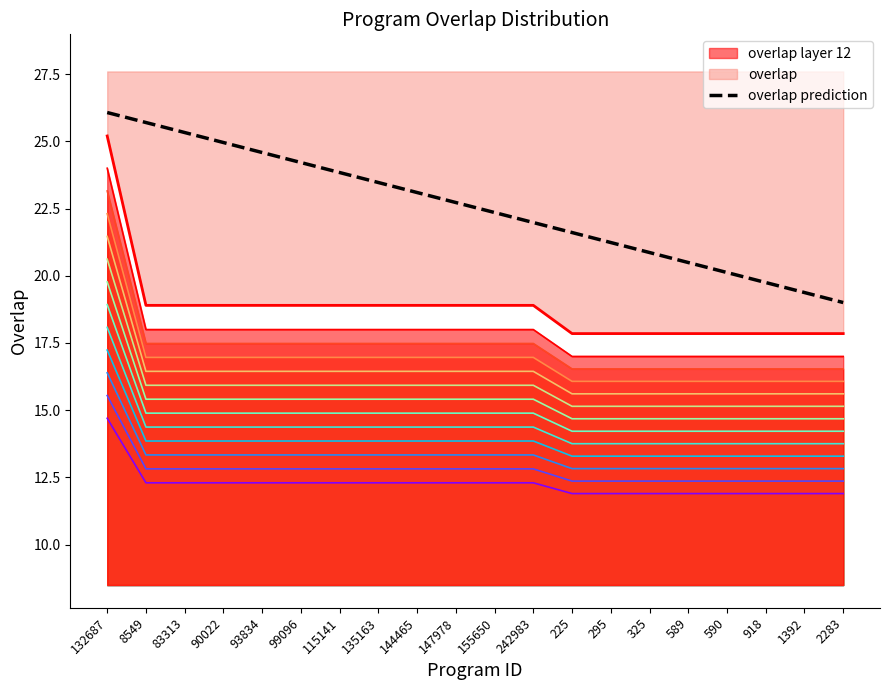

What is the label of the 3rd point from the right?

918